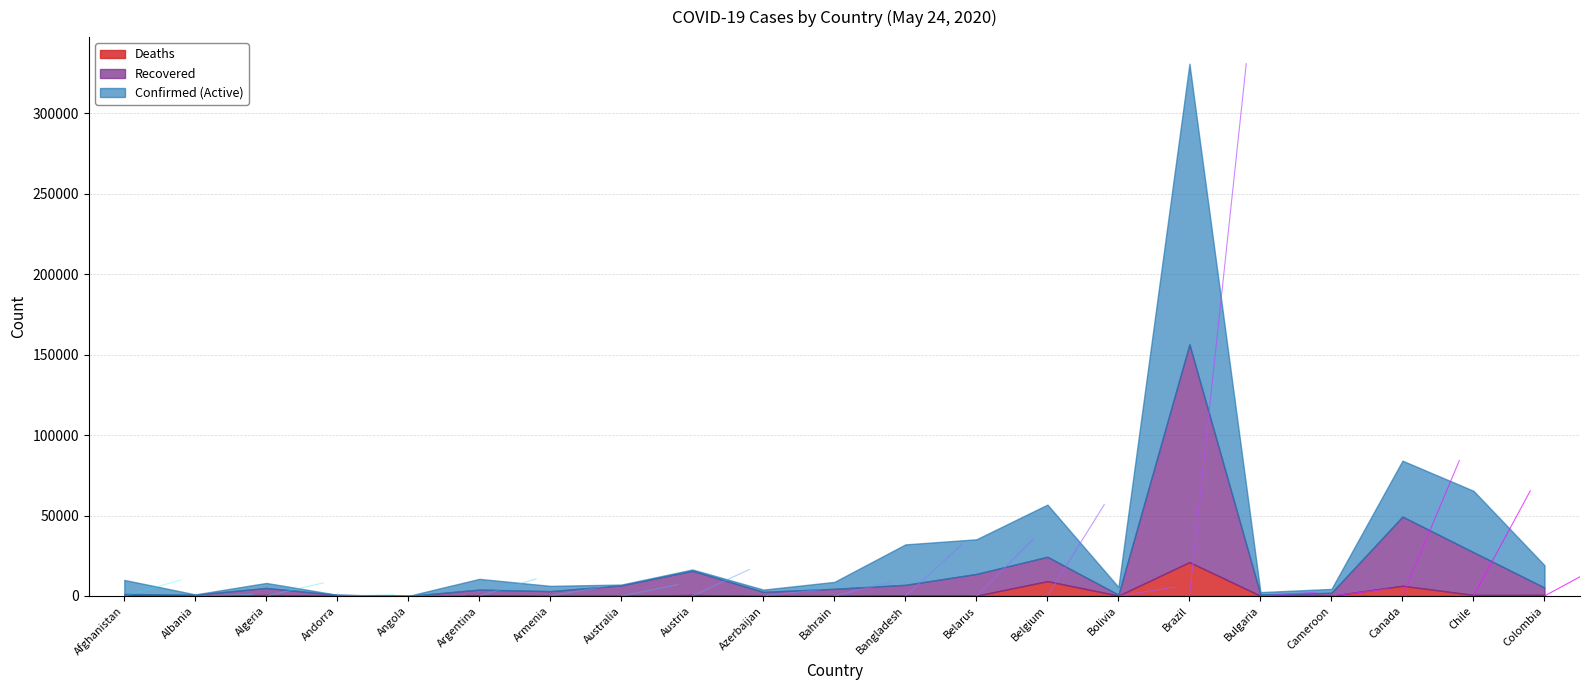

What value does the Confirmed series have at Bulgaria, to the nearest 100?

2400